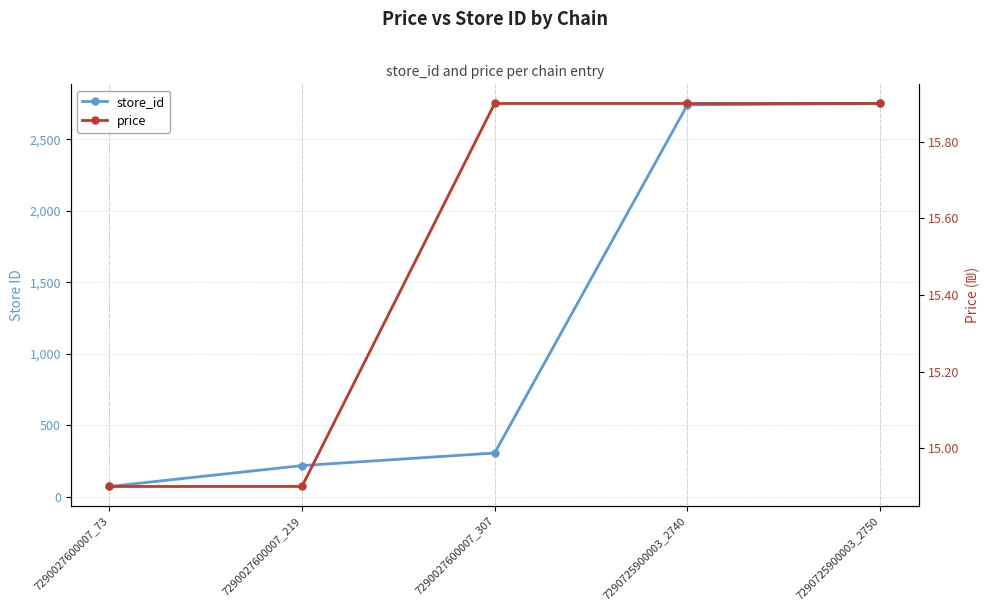

True or false: price and store_id cross at least once.

False